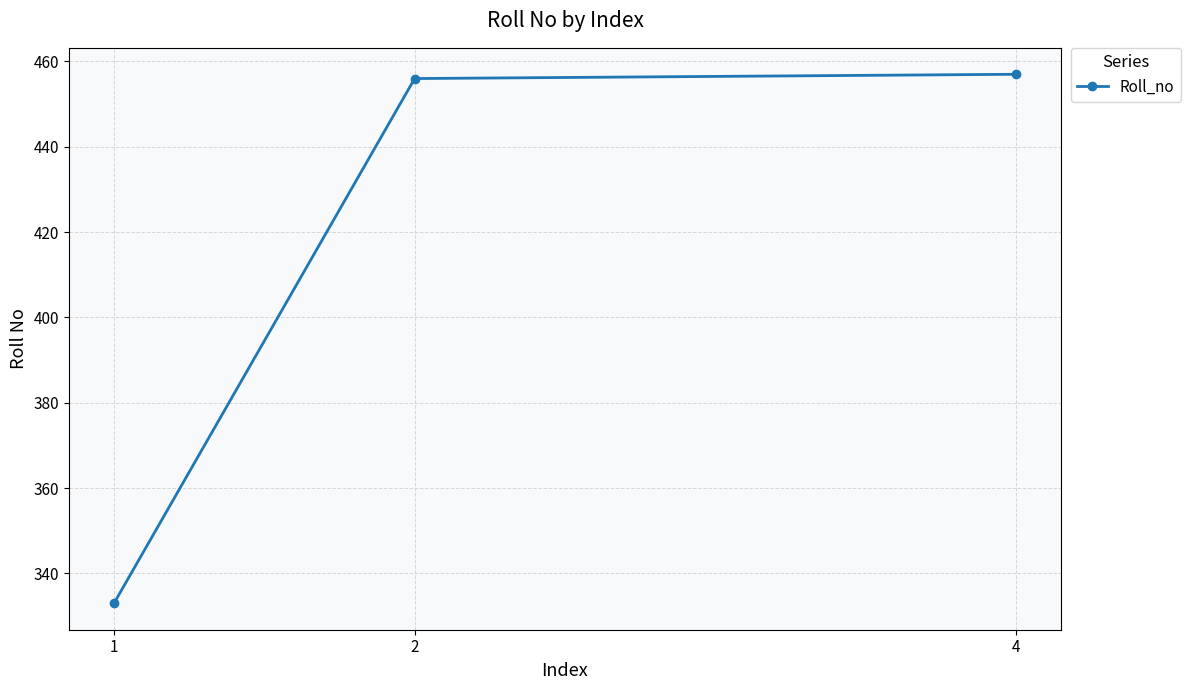

What is the approximate value at 2?

456